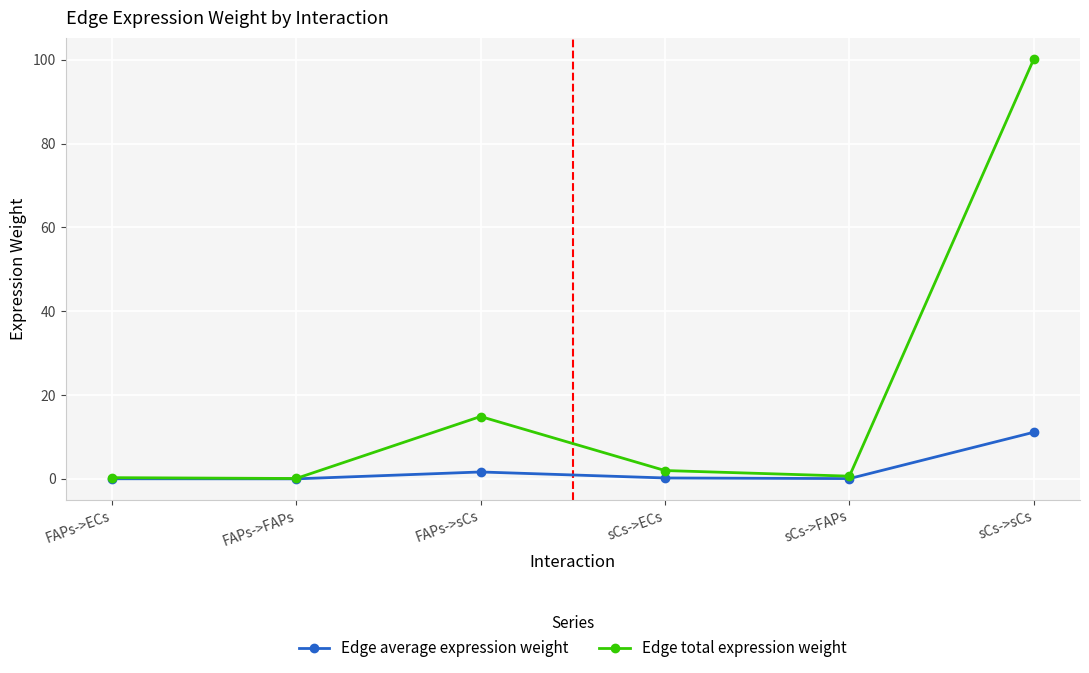

What are all the series names shown in the legend?

Edge average expression weight, Edge total expression weight